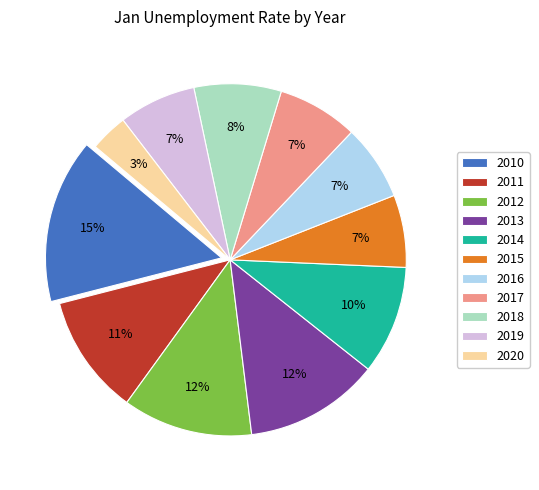

Is the sum of 2013 and 2011 greater than half?

No